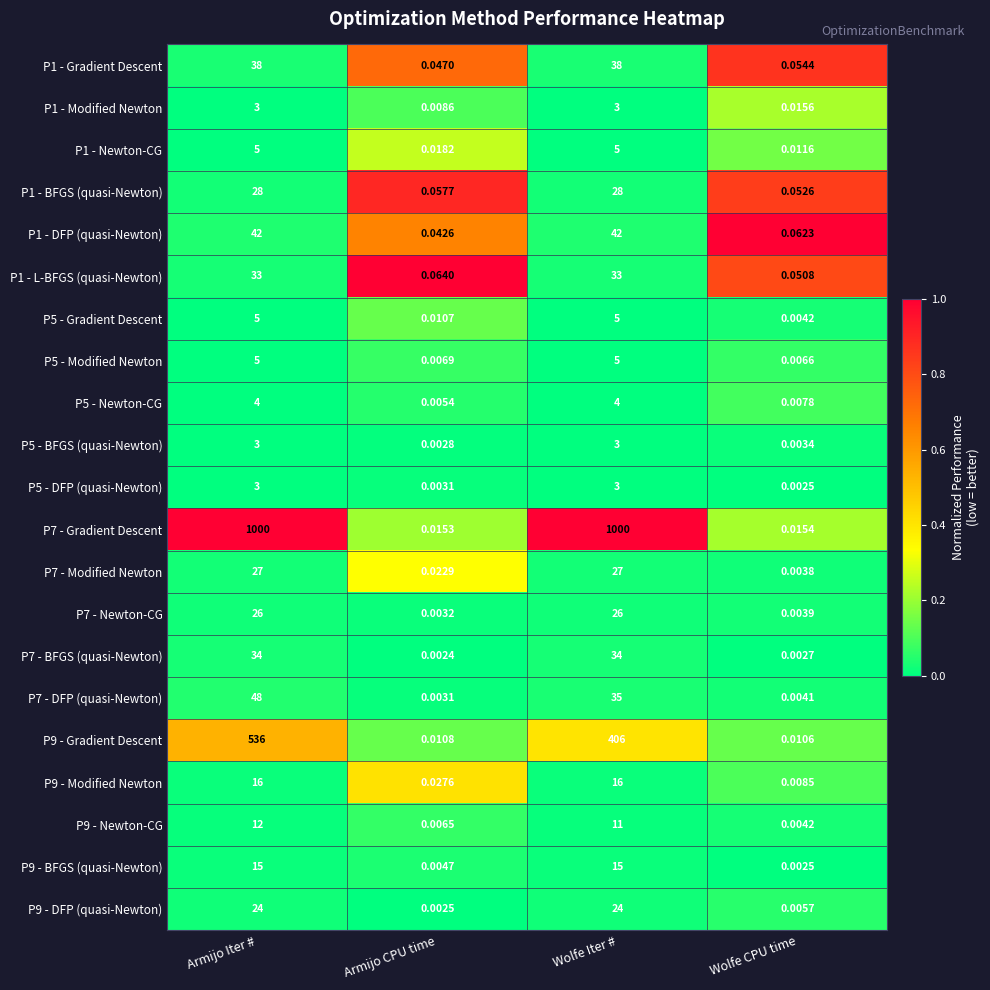

Which category has the lowest value across all series?

Armijo CPU time